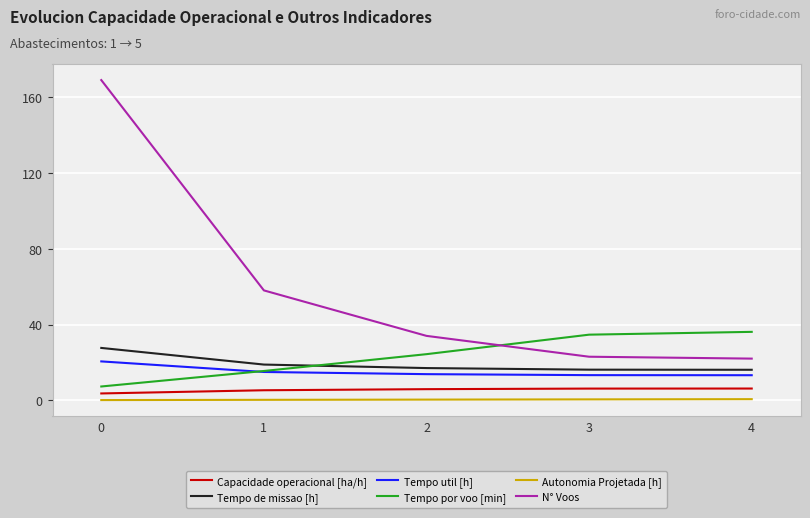

The value of Tempo de missao [h] at 2 is 17.0. True or false?

True